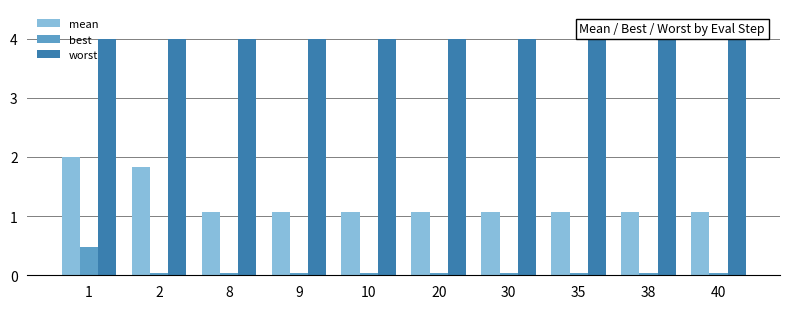

What is the highest value of the worst series?

4.0